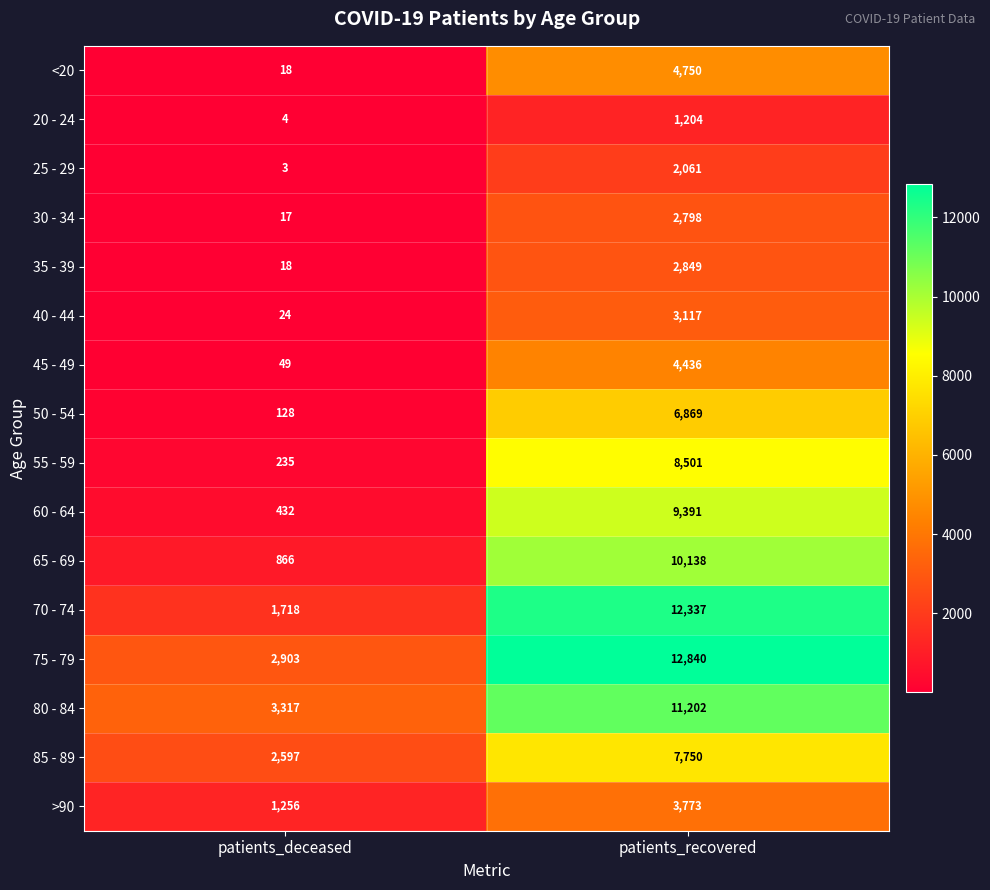

At which category is the sum across all series the highest?

patients_recovered